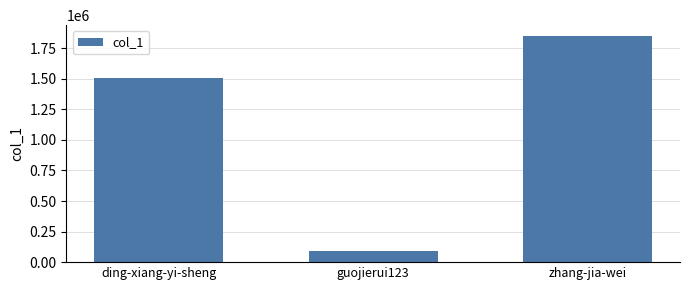

Reading left to right, extract all data points from this chart.

1506155	87898	1846903